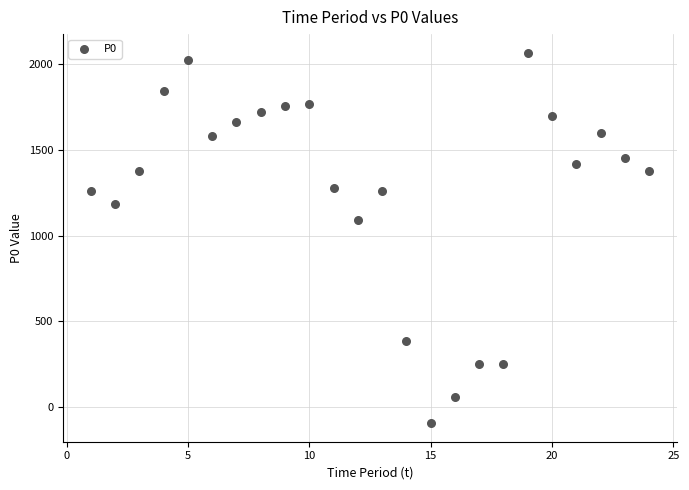

What is the range of Y values (max minus min)?

2160.9